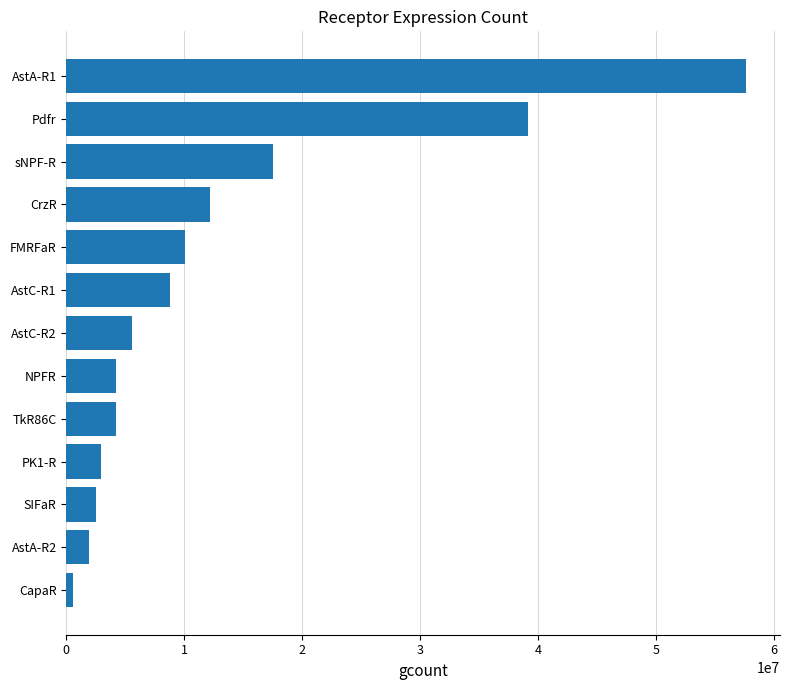

At which label is the value closest to 29109506?

Pdfr